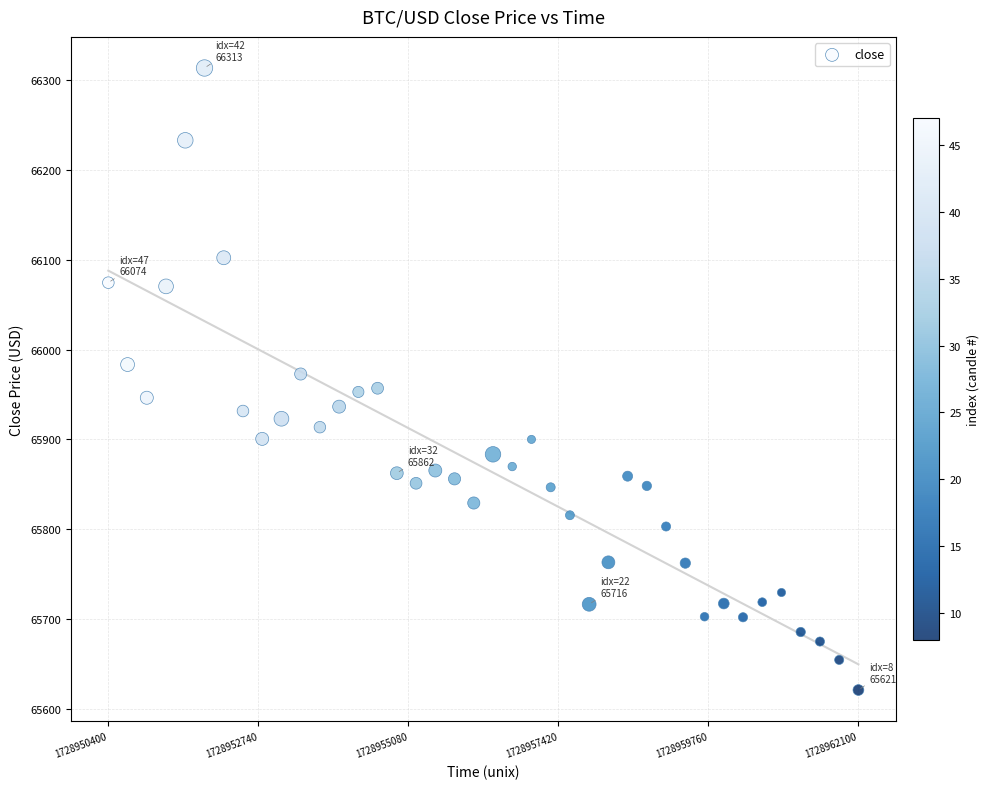

What is the range of Y values (max minus min)?

692.4